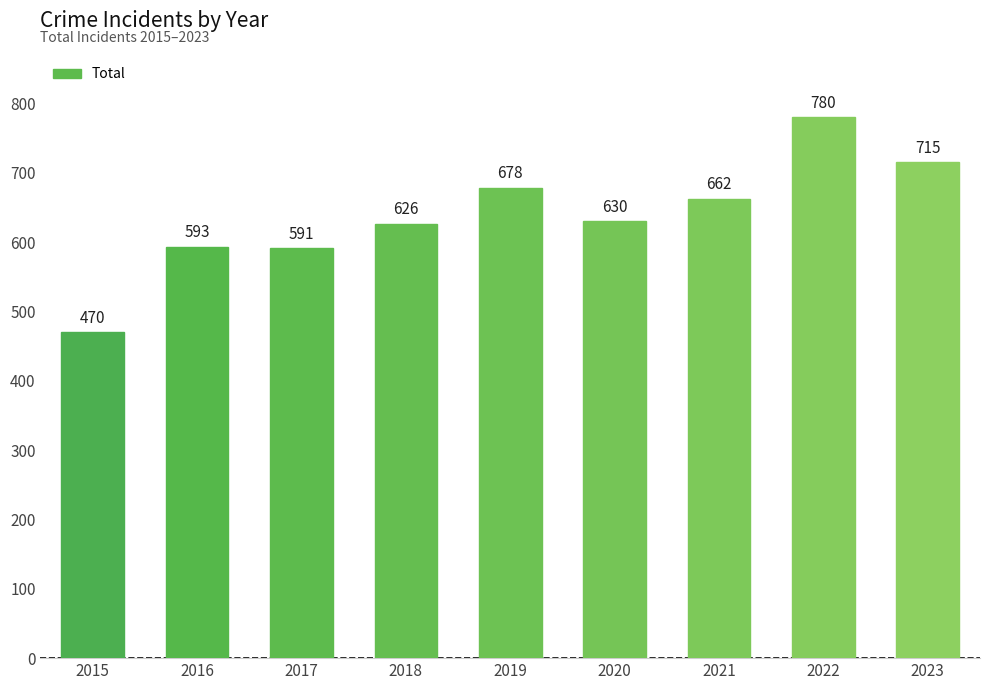

Are the bars horizontal?

No